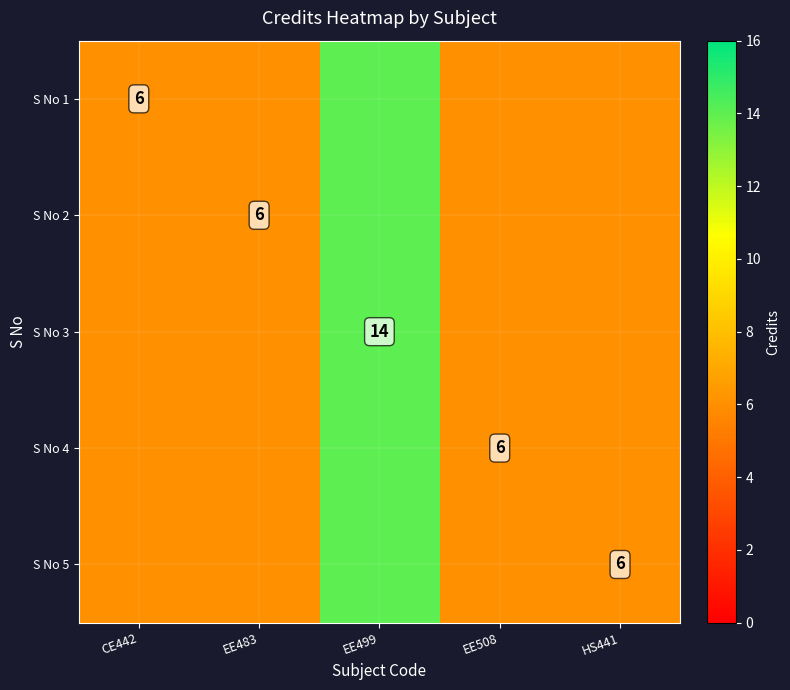

The value of S No 1 at CE442 is 6. True or false?

True